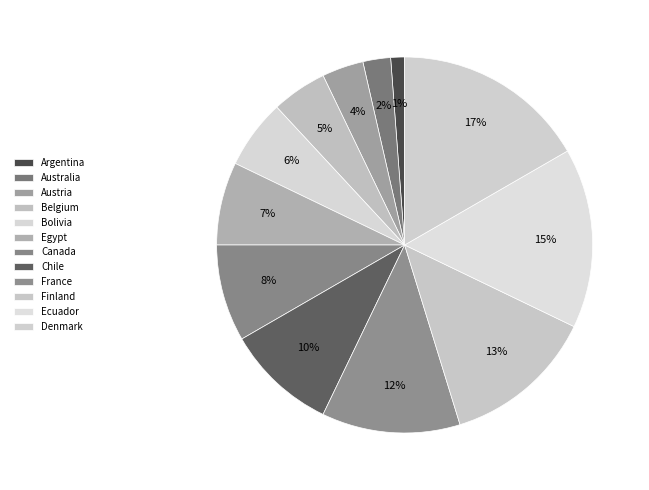

Combined, do Australia and Austria account for over 50%?

No